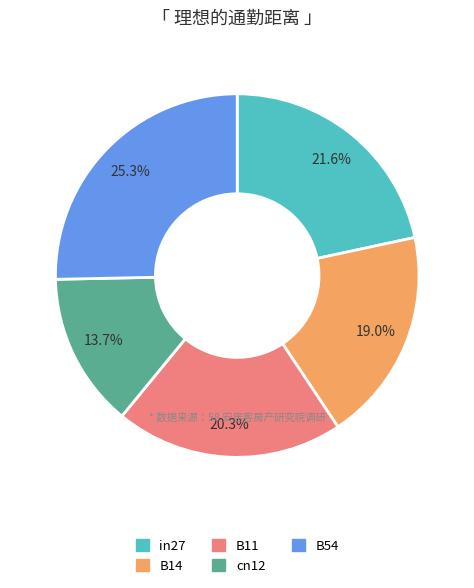

Rank the categories by value from lowest to highest.

cn12, B14, B11, in27, B54